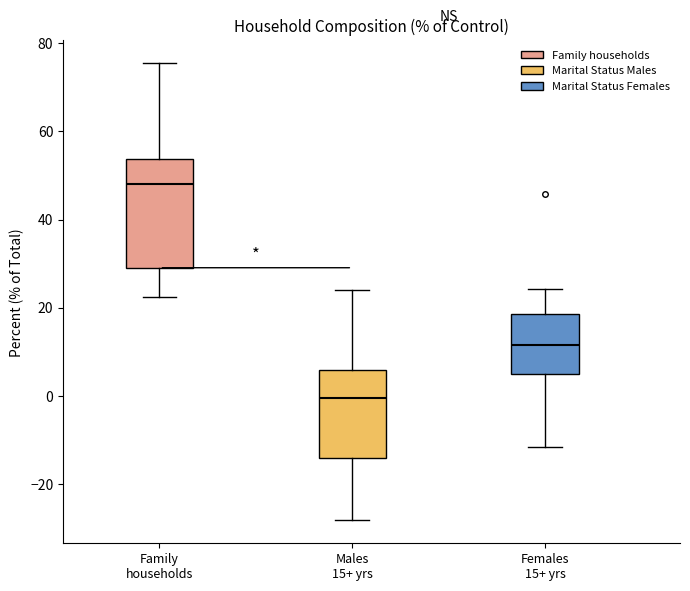

Reading left to right, read every box against the y-axis: the position of its median line, the range the box covers, and the ends of its whiskers. The values are not printed on the chart, so give them approximately, as read against the axis.

Family households: median 48, box 30 to 54, whiskers 22 to 76
Males 15+ yrs: median 0, box -14 to 6, whiskers -28 to 24
Females 15+ yrs: median 12, box 6 to 18, whiskers -12 to 24